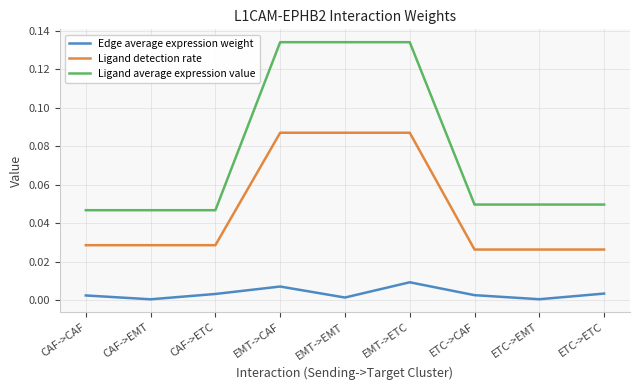

How many interior local peaks does the Edge average expression weight series have?

2